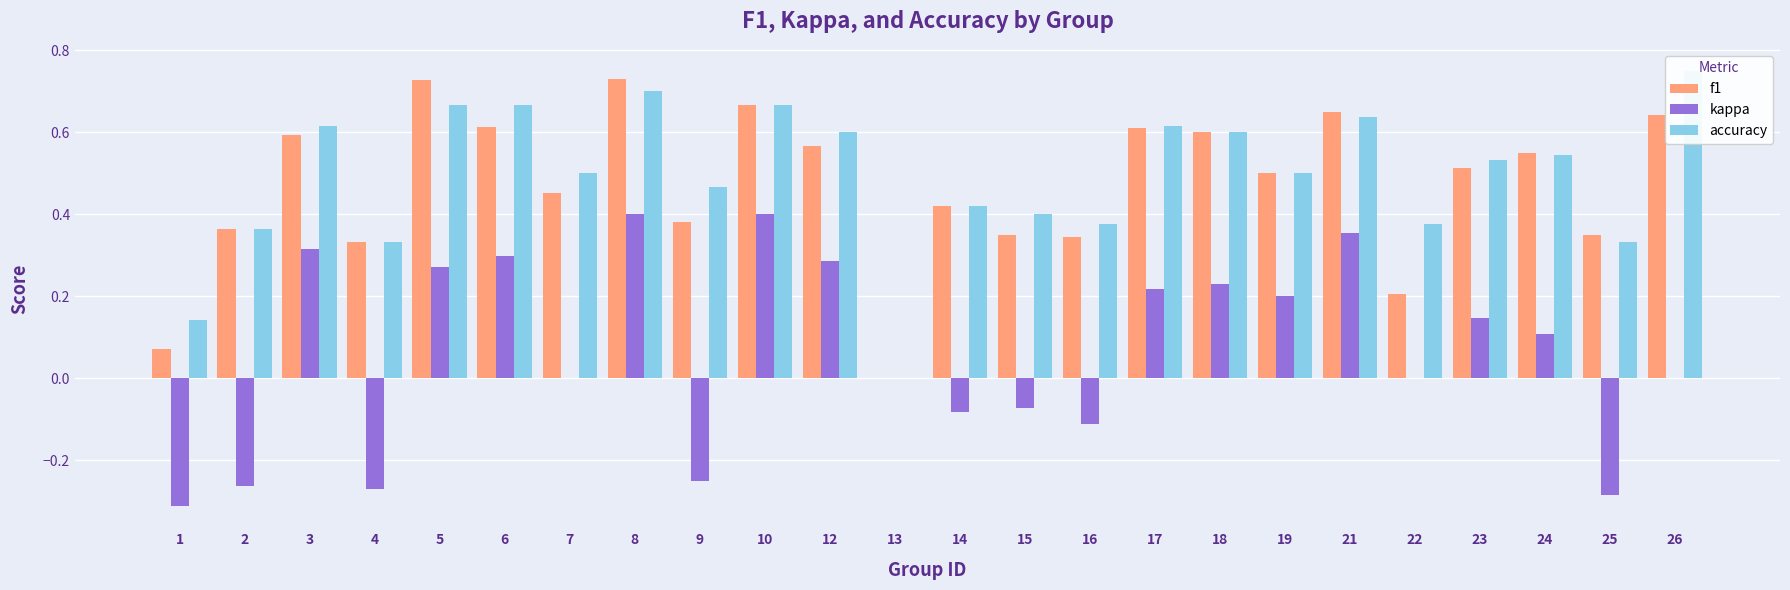

How many values in the f1 series exceed 0?

23